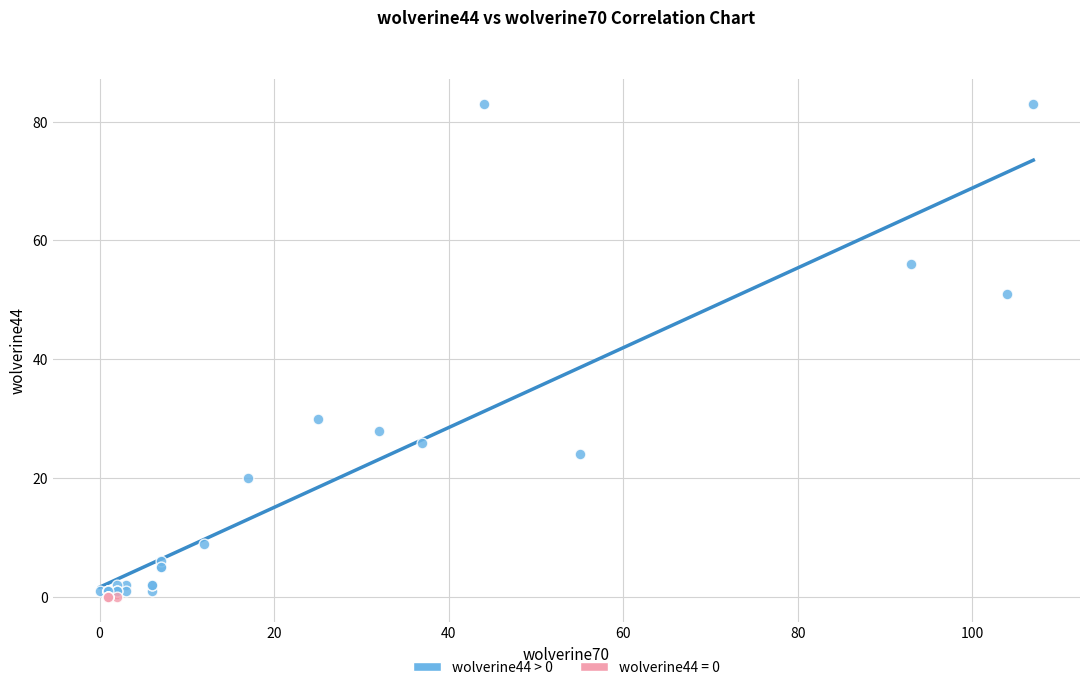

Which series contains the highest Y value?

wolverine44 > 0